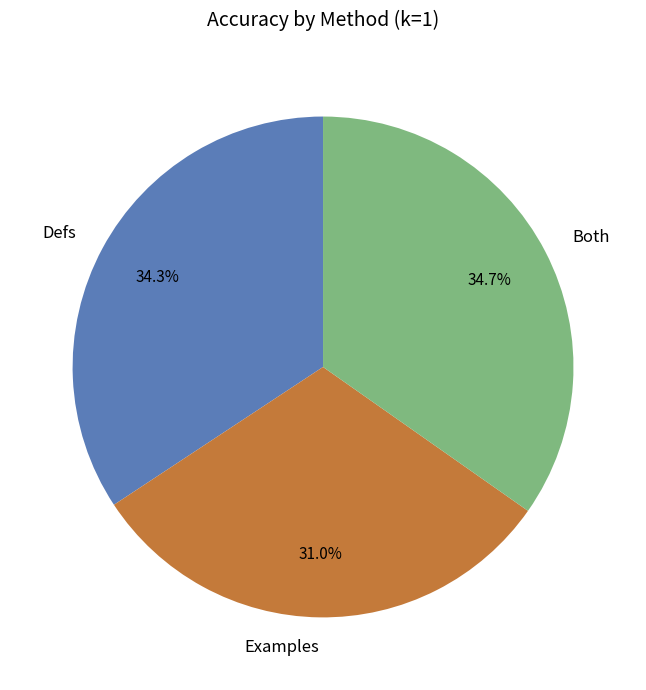

How much of the chart is everything except Examples?

69.0%